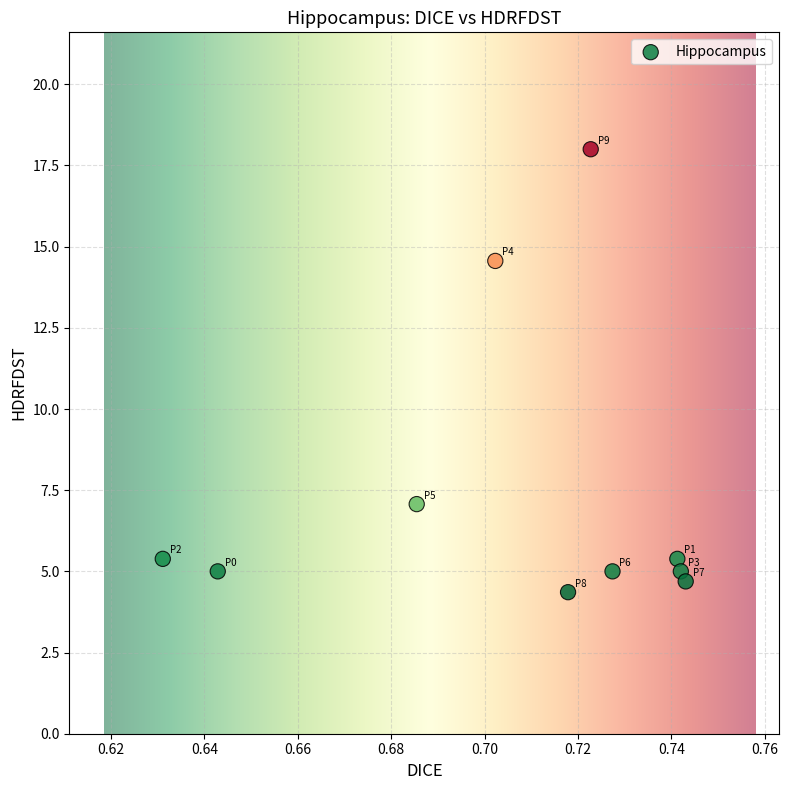

What is the average Y value?

7.4